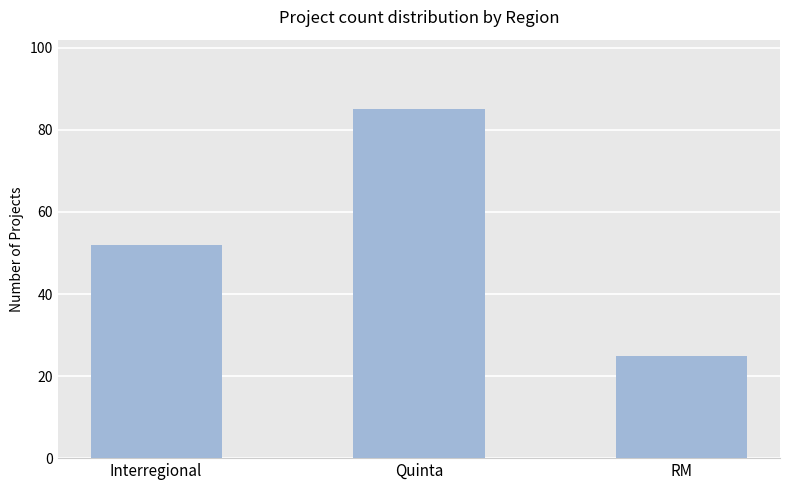

What is the minimum value shown in the chart?

25